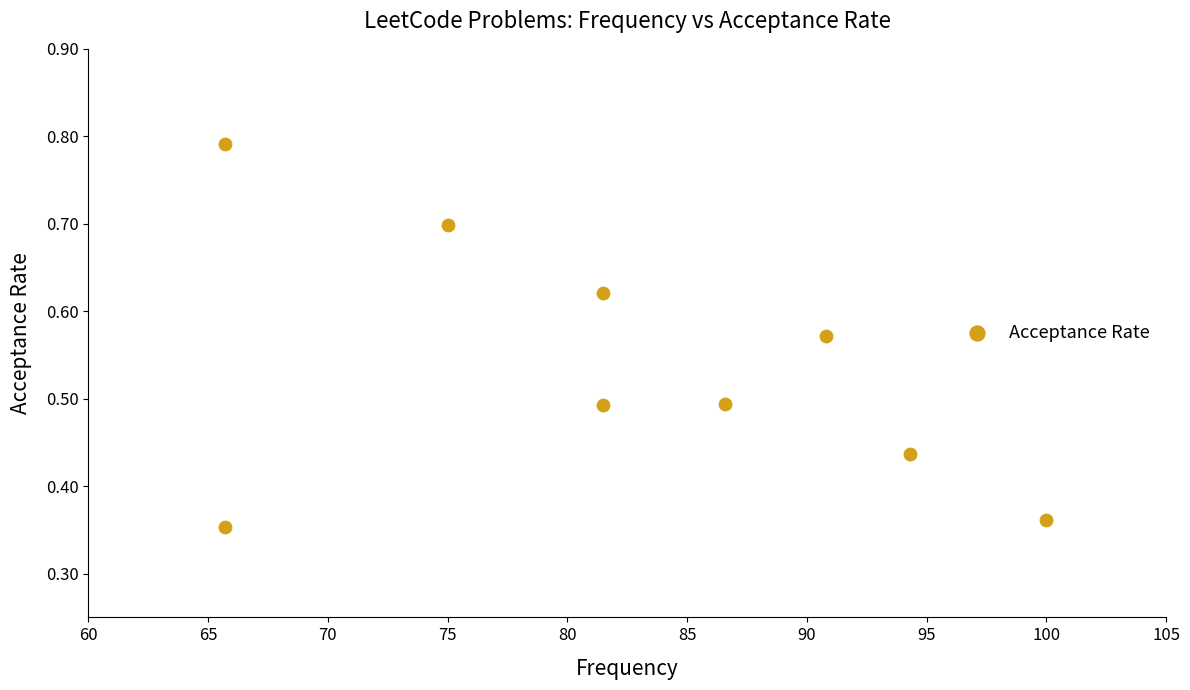

What is the range of X values (max minus min)?

34.3